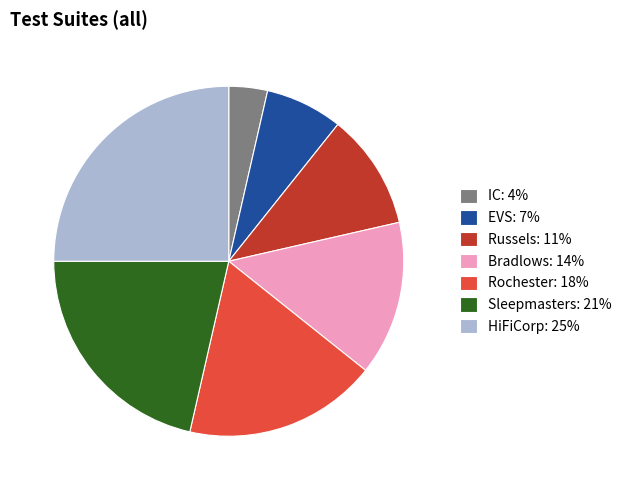

Between Russels and Rochester, which is larger?

Rochester